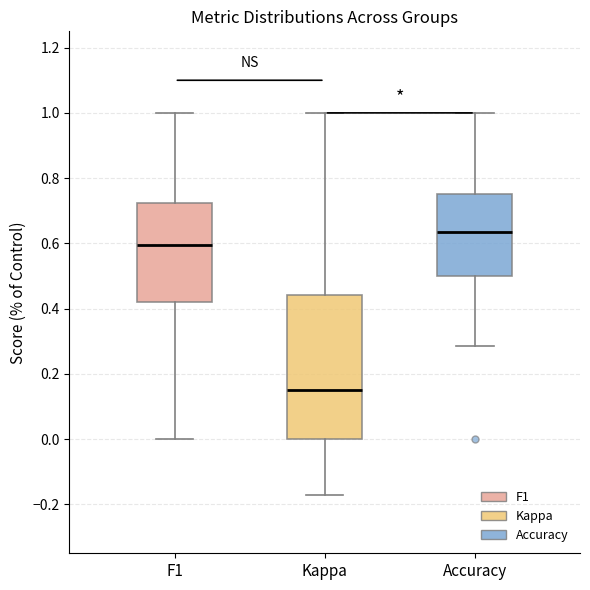

Where is the lower edge of the box for F1 on the y-axis? The values are not printed on the chart, so give them approximately, as read against the axis.

0.42